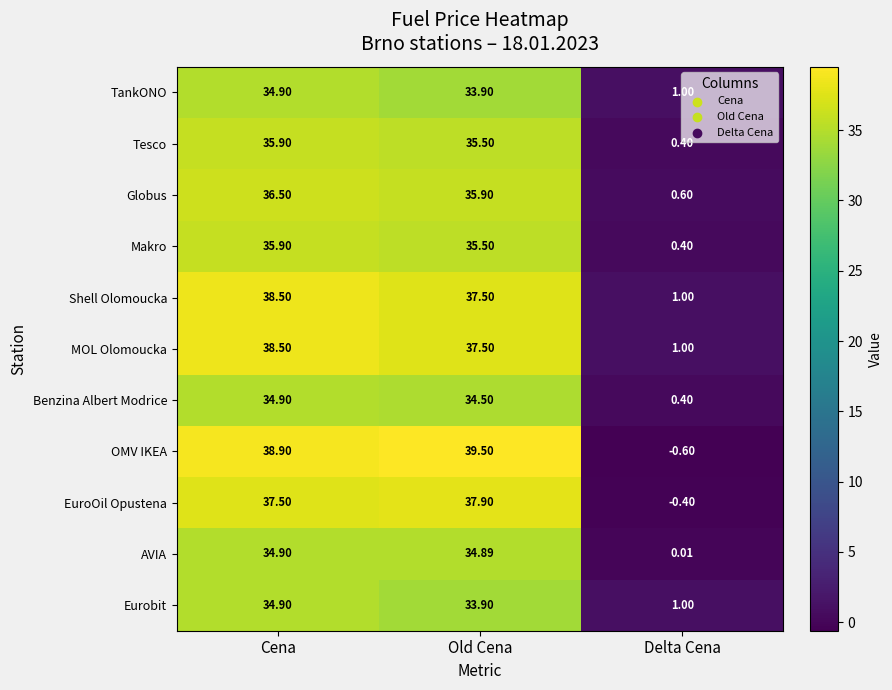

Which series has the largest total across all categories?

OMV IKEA